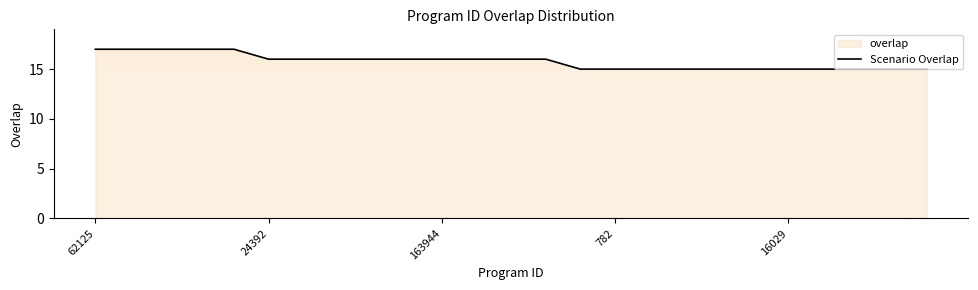

What is the smallest value displayed?

15